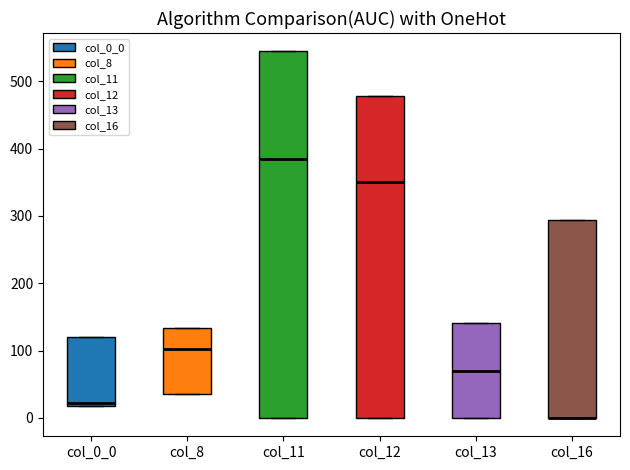

Reading left to right, transcribe this box plot: for each box, give where its median line is, the range the box spans, and where its two whiskers end, as read against the y-axis. The values are not printed on the chart, so give them approximately, as read against the axis.

col_0_0: median 20 (just above the box's lower edge), box 20 to 120, whiskers 20 to 120
col_8: median 100, box 40 to 130, whiskers 40 to 130
col_11: median 380, box 0 to 540, whiskers 0 to 540
col_12: median 350, box 0 to 480, whiskers 0 to 480
col_13: median 70, box 0 to 140, whiskers 0 to 140
col_16: median 0 (drawn on the box's lower edge), box 0 to 290, whiskers 0 to 290